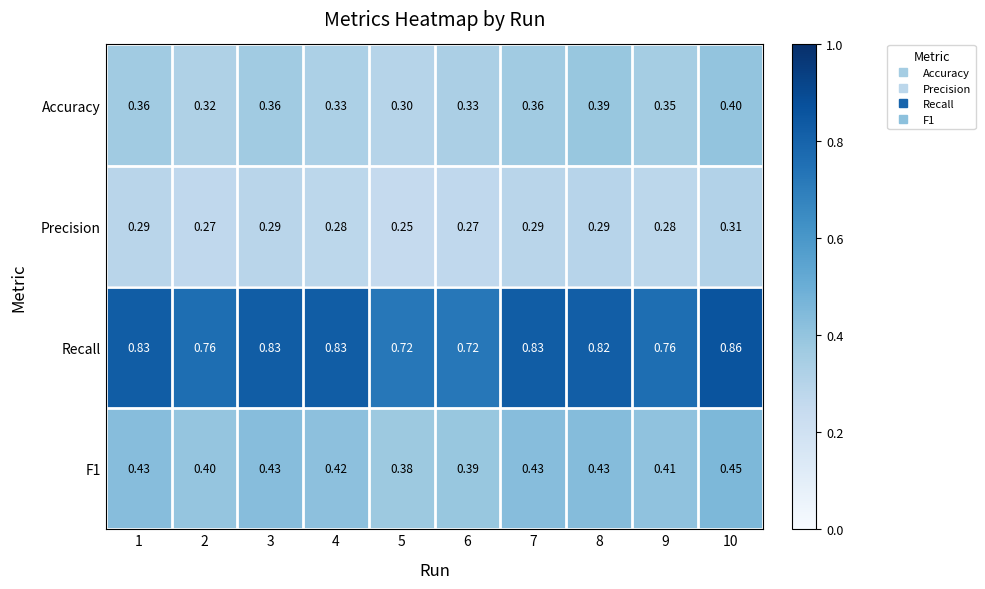

Which series changed the most between 4 and 10?

Accuracy